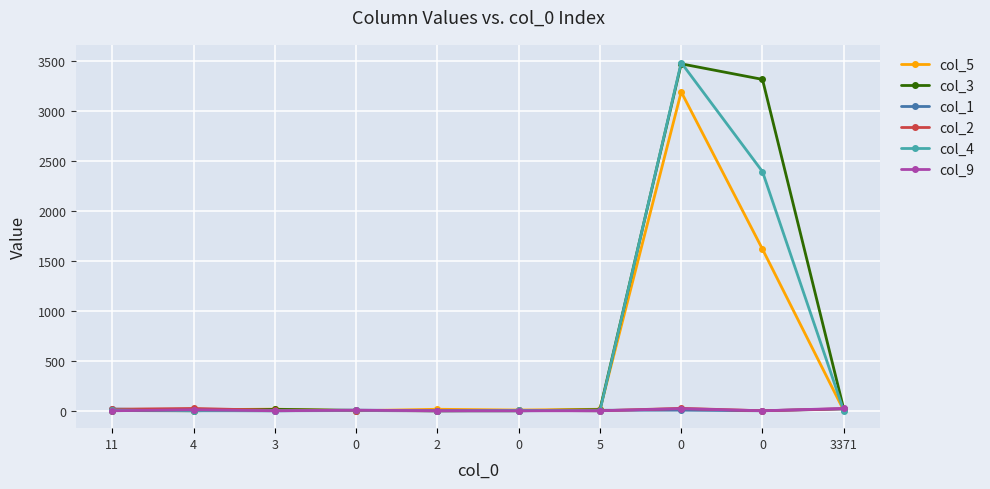

Reading left to right, transcribe all the data shown in this chart.

col_5: 9	10	16	0	15	7	15	3195	1619	3
col_3: 2	0	14	4	0	0	11	3476	3320	18
col_1: 17	3	0	2	0	0	5	6	0	18
col_2: 15	23	4	2	0	4	0	24	0	20
col_4: 7	0	0	6	0	4	0	3488	2396	0
col_9: 0	10	0	6	0	0	0	21	0	23